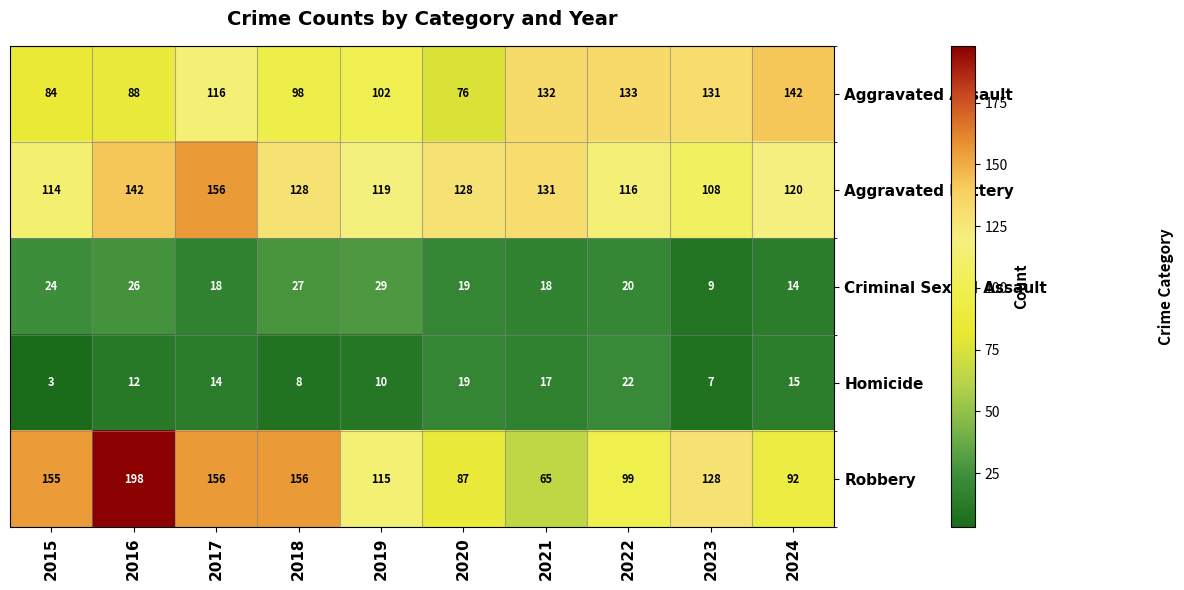

Rank the series by their maximum value, from lowest to highest.

Homicide, Criminal Sexual Assault, Aggravated Assault, Aggravated Battery, Robbery